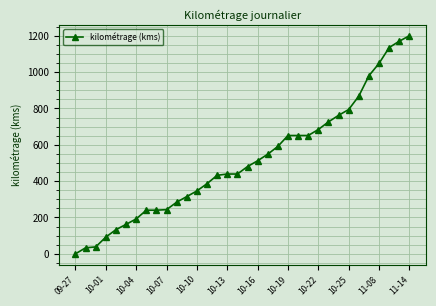

What is the difference between the second highest and second lowest values?

1137